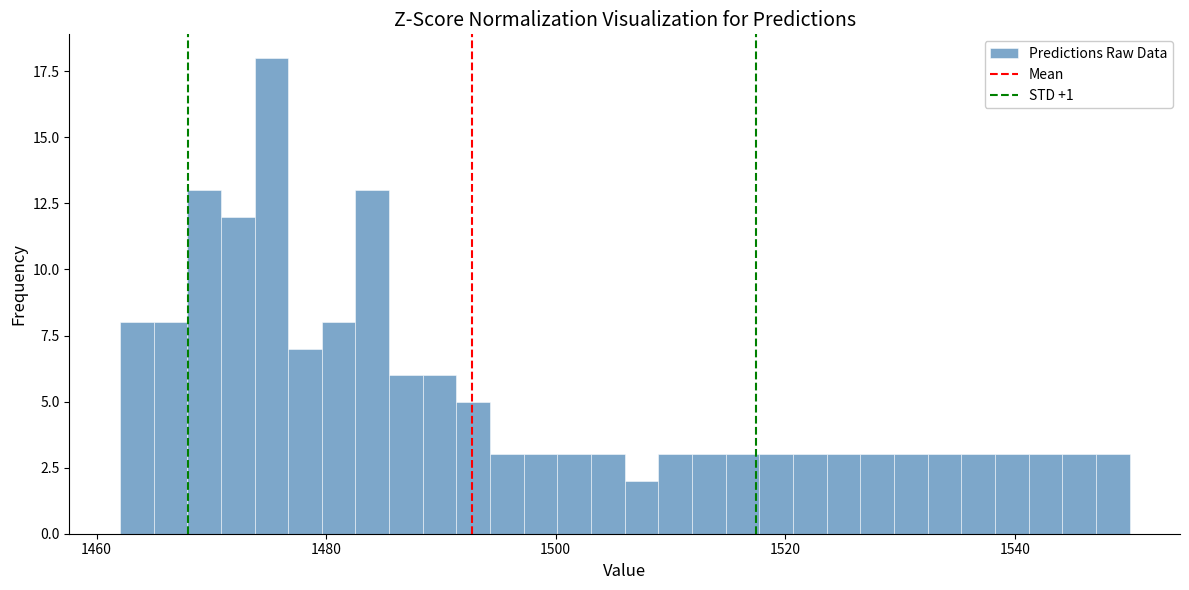

Around what value on the x-axis is the tallest bar? Give the approximate position of its centre, as read against the axis.

1476